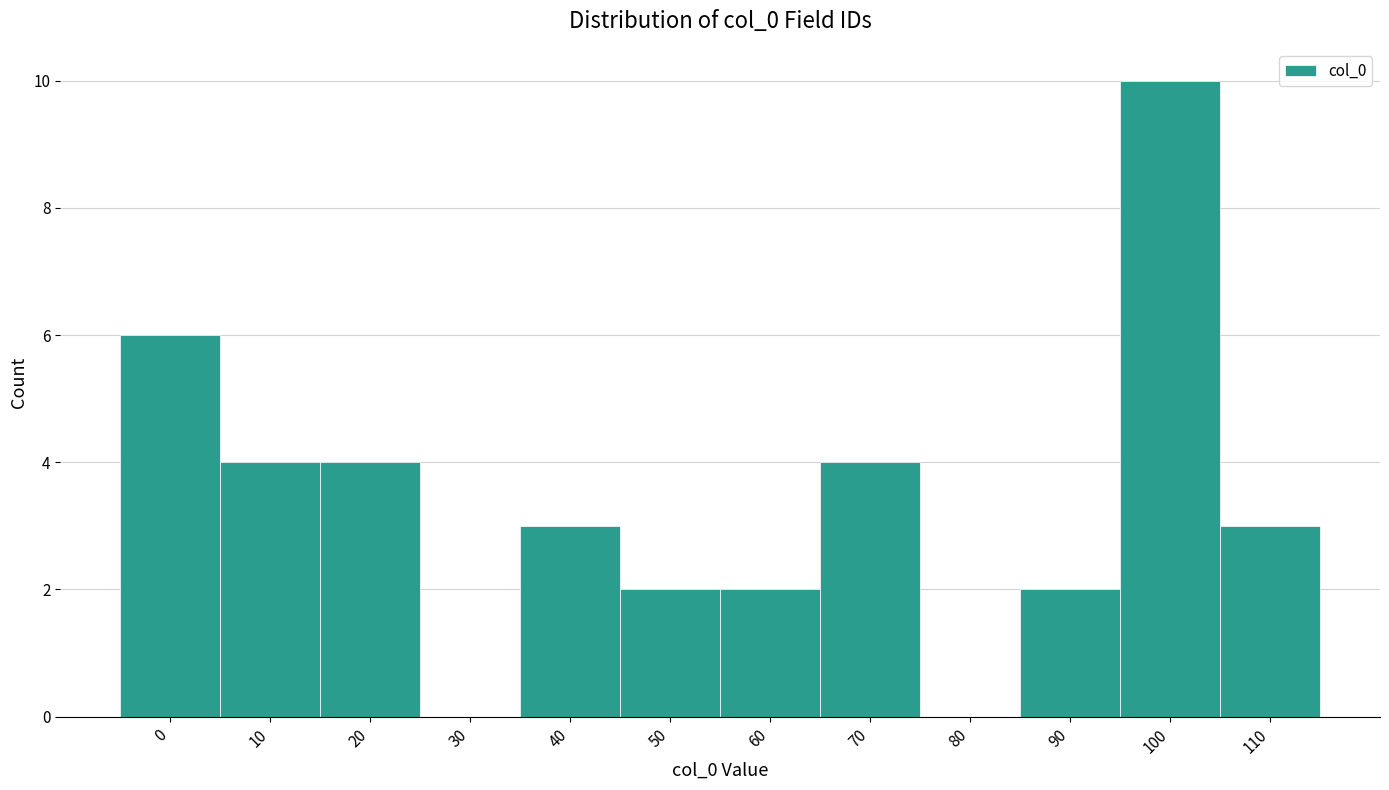

Reading left to right, transcribe all the data shown in this chart.

0=6	10=4	20=4	30=0	40=3	50=2	60=2	70=4	80=0	90=2	100=10	110=3